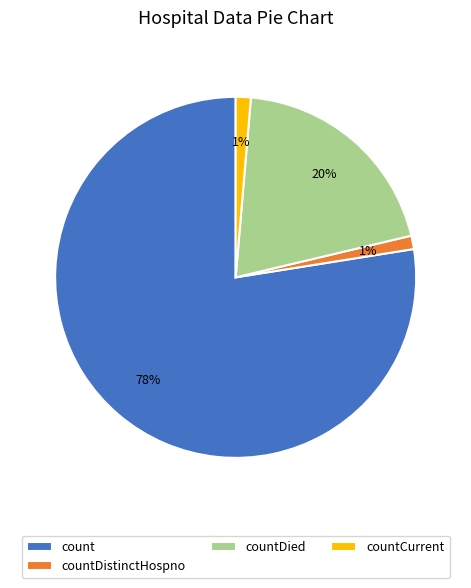

To the nearest percent, what percentage of the pie is count?

78%